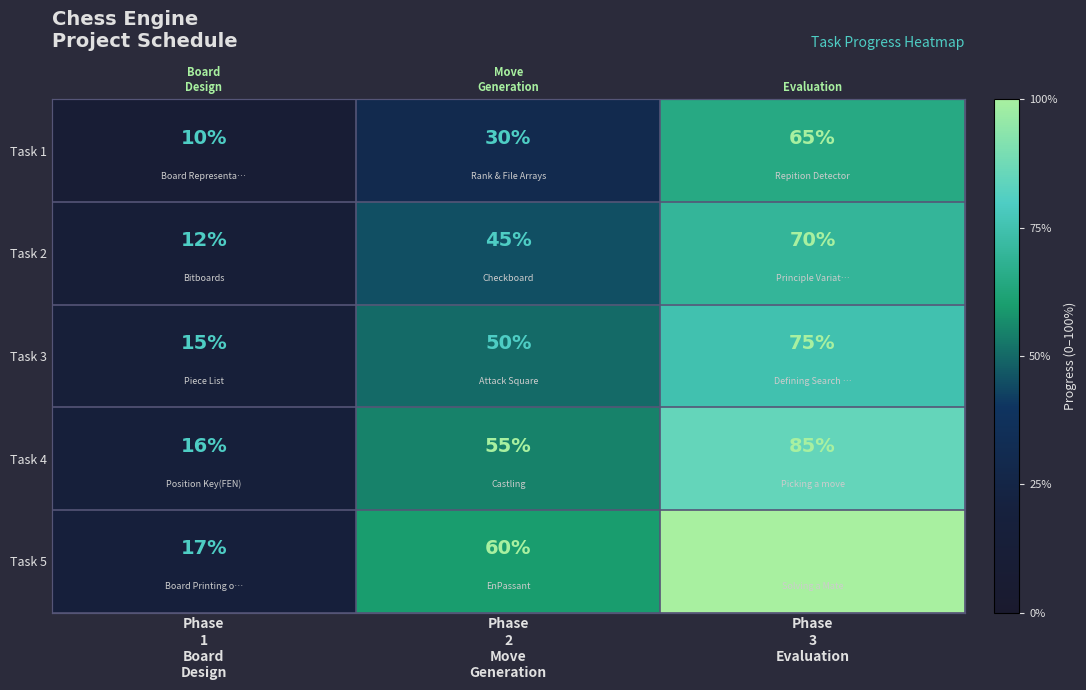

The value of Task 1 at Phase 3 Evaluation is 1.0. True or false?

False